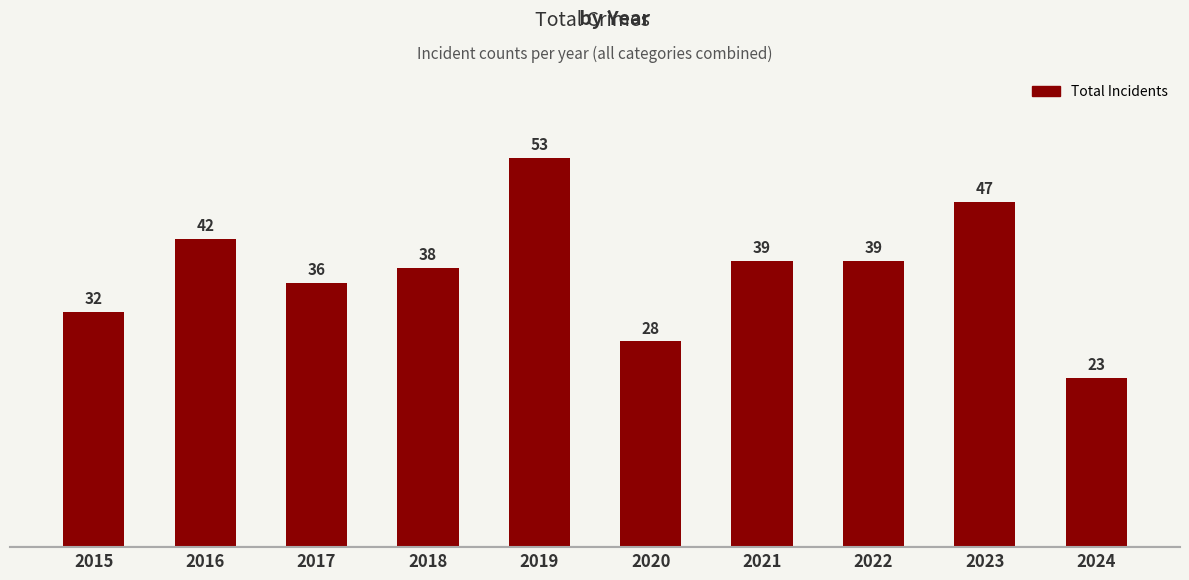

Reading left to right, transcribe all the data shown in this chart.

32	42	36	38	53	28	39	39	47	23